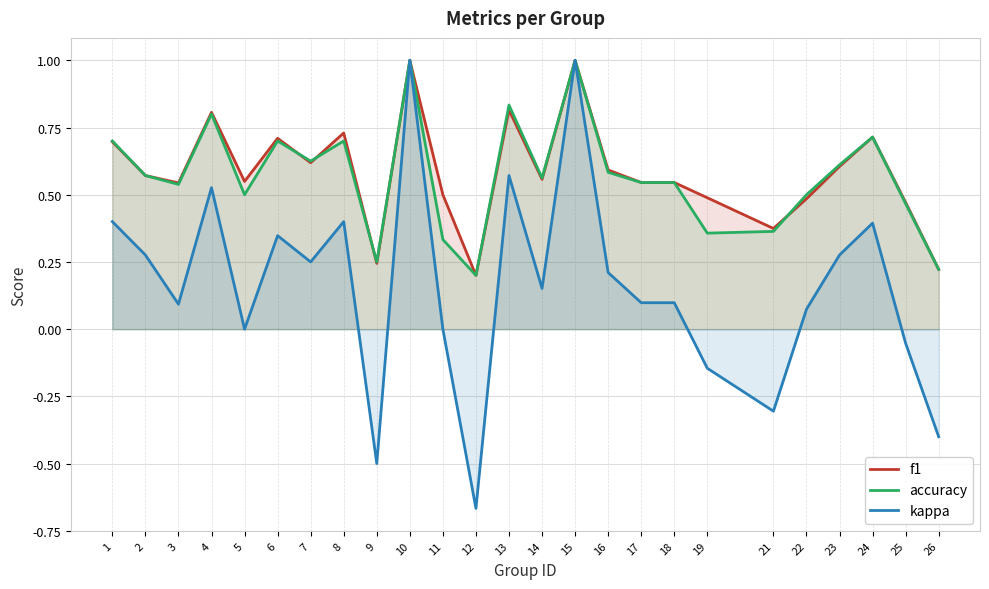

The value of kappa at 3 is 0.1. True or false?

True